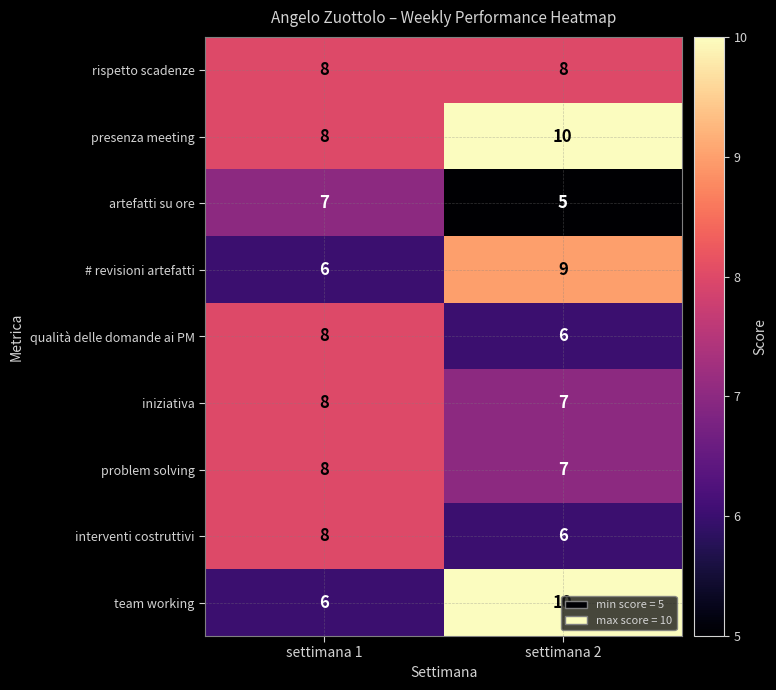

Count the number of categories in the chart.

2